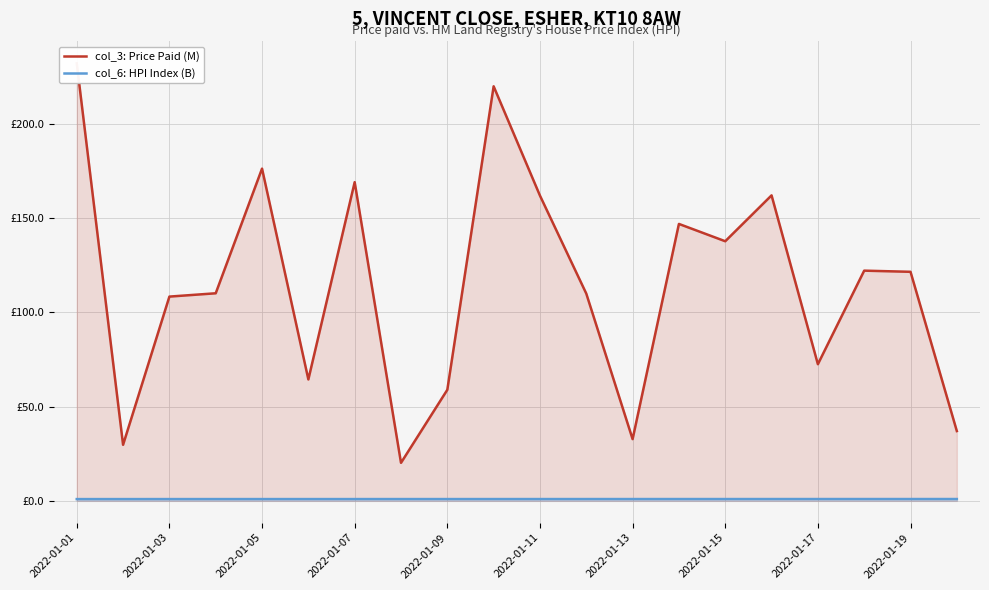

Count the number of categories in the chart.

20